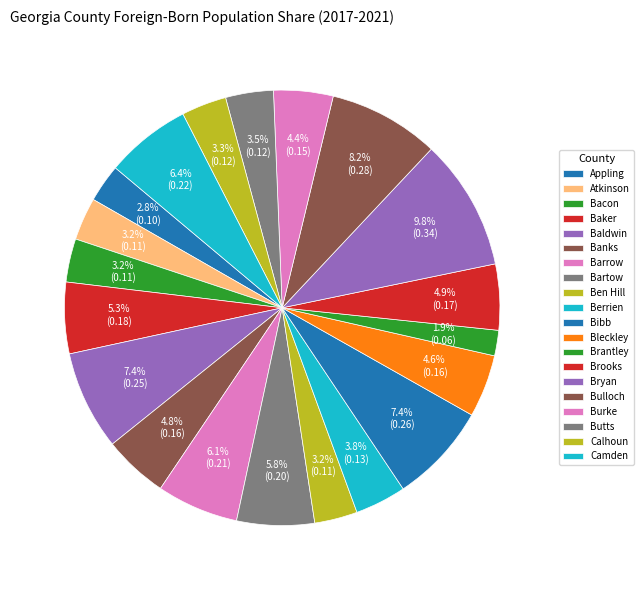

To the nearest percent, what percentage of the pie is Camden?

6%